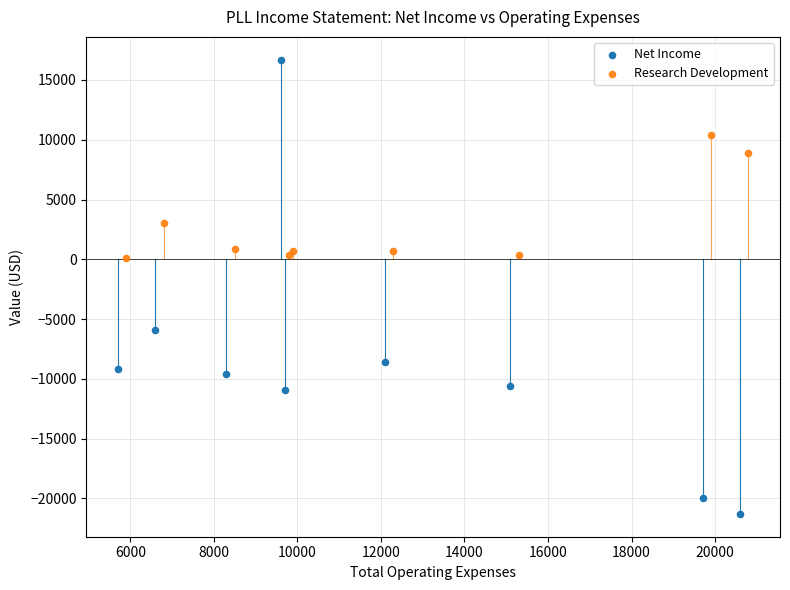

Which series reaches the minimum Y coordinate?

Net Income